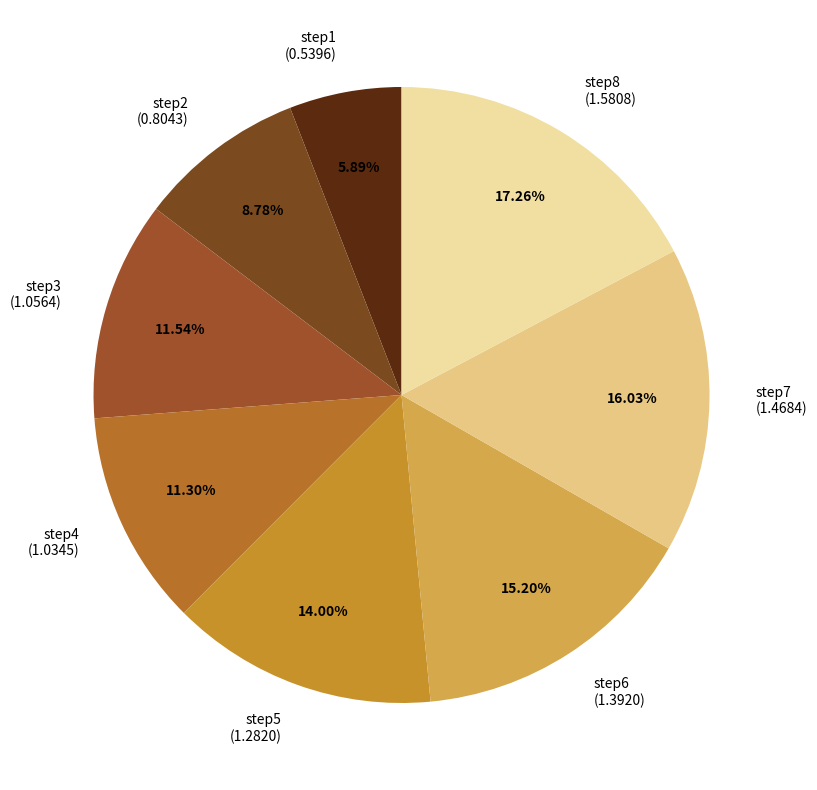

What is the largest slice in the pie chart?

step8